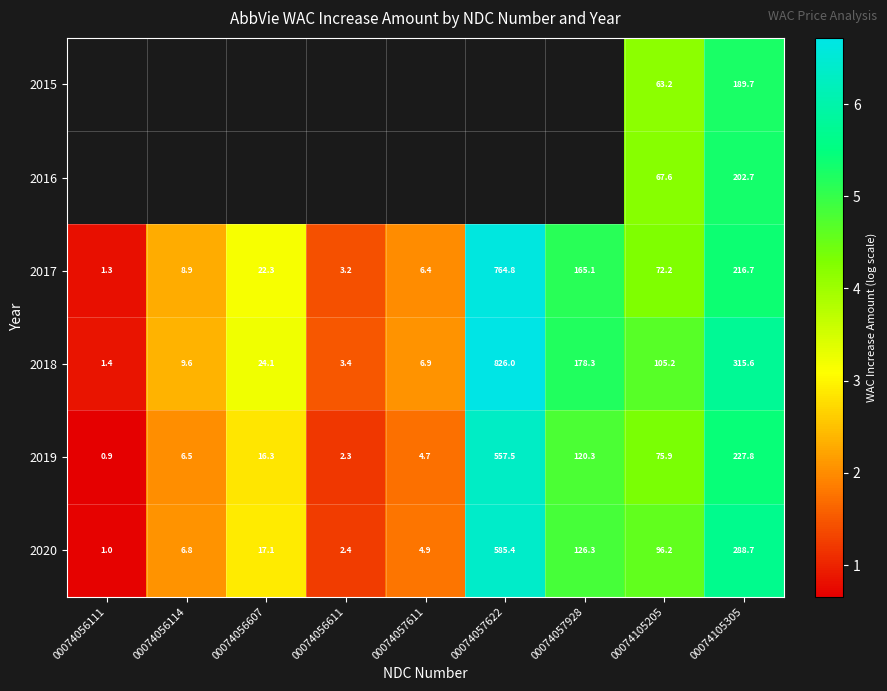

What is the approximate value of 2018 at 00074056114?

9.6